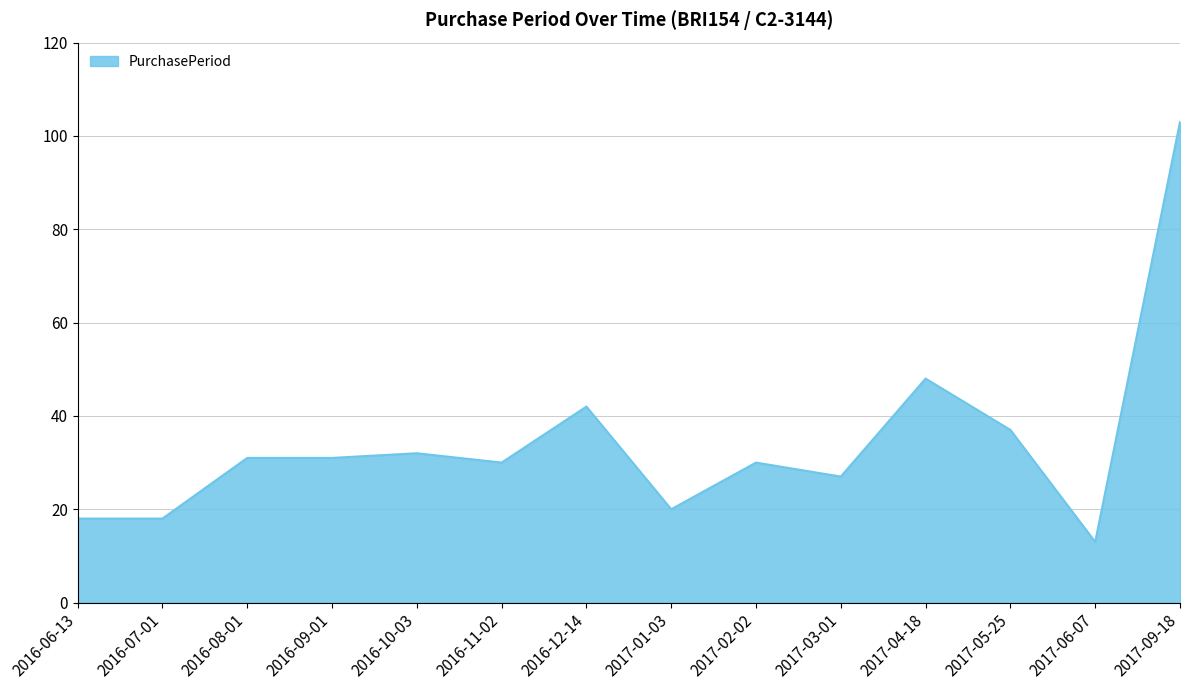

Is it true that the value at 2016-08-01 is 31?

True